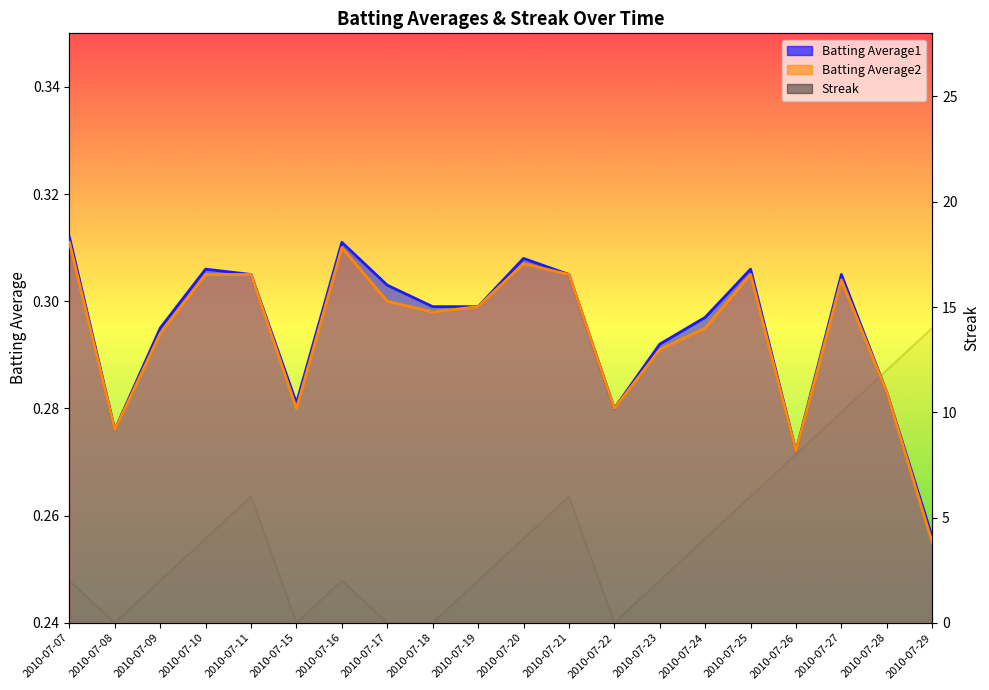

At which category is the sum across all series the highest?

2010-07-29